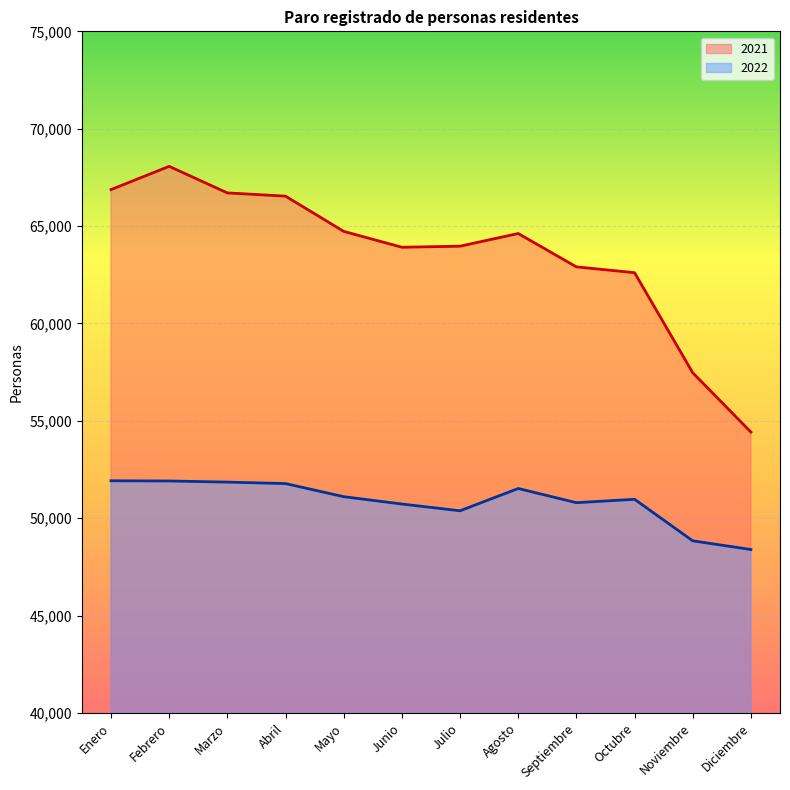

At which category is the sum across all series the highest?

Febrero